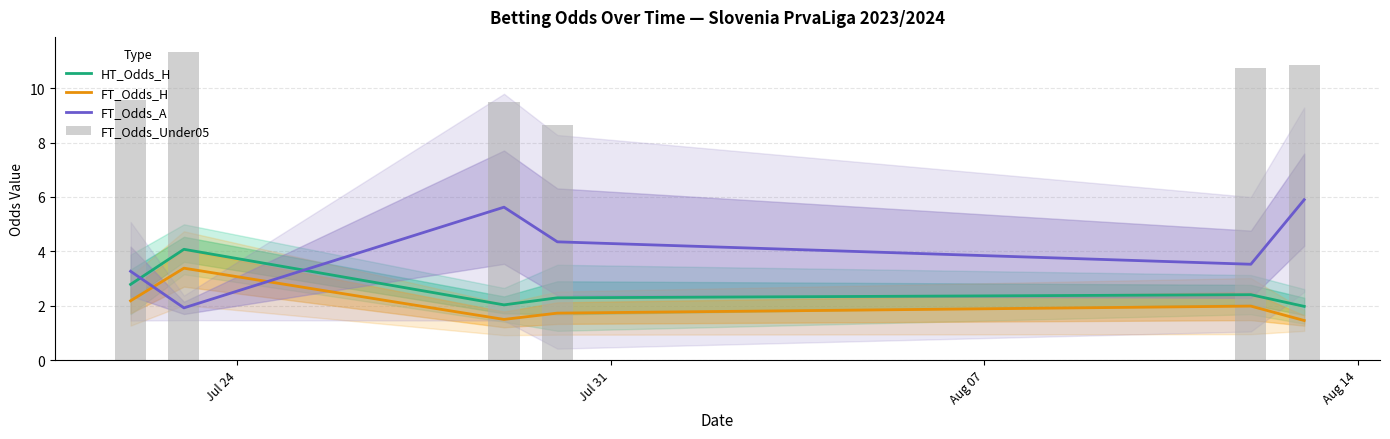

What is the difference between the second highest and second lowest values in the FT_Odds_H series?

0.7